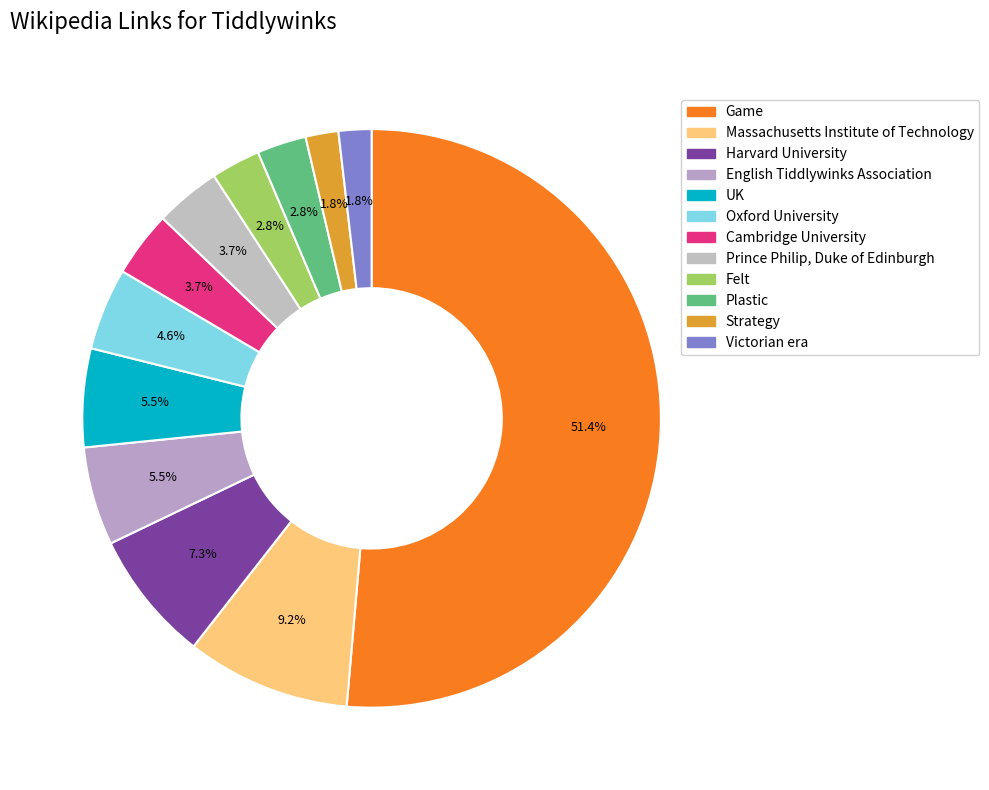

To the nearest percent, what is the combined percentage of Oxford University and Plastic?

7%